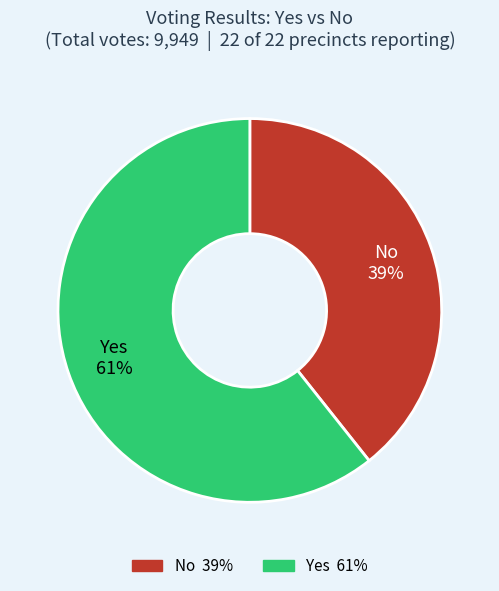

To the nearest percent, what is the average slice percentage?

50%